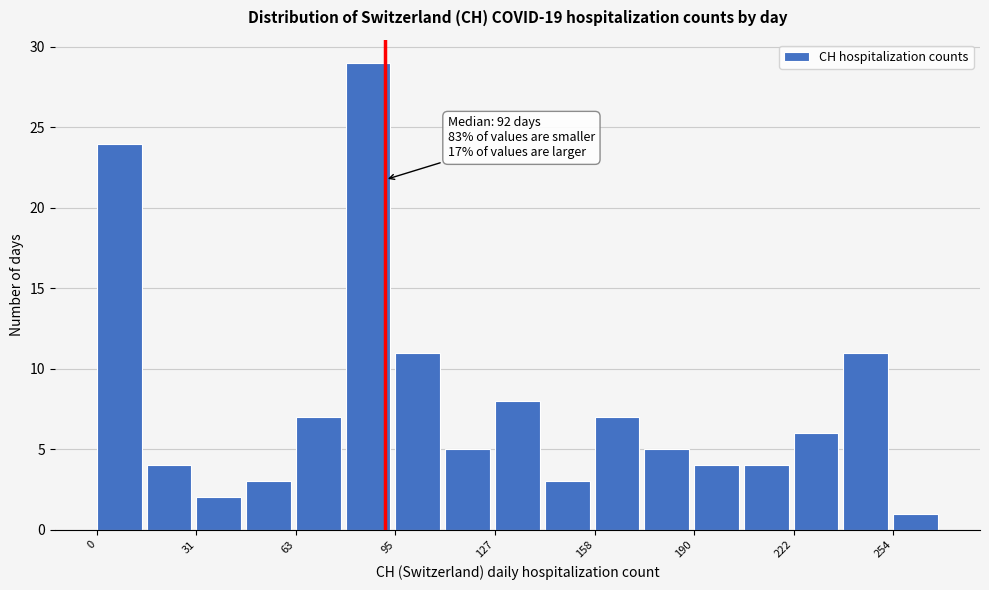

Read against the x-axis, roughly where is the centre of the tallest bar?

85